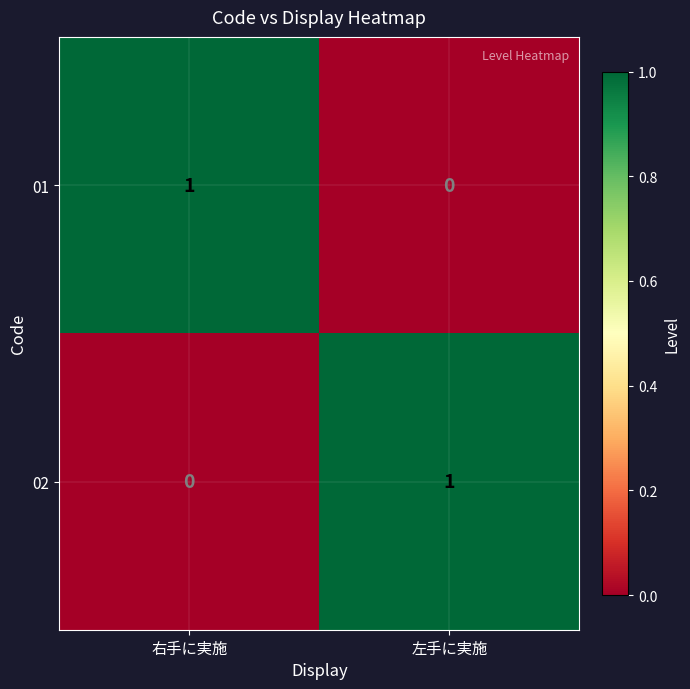

Is it true that 01 equals 0 at 左手に実施?

True